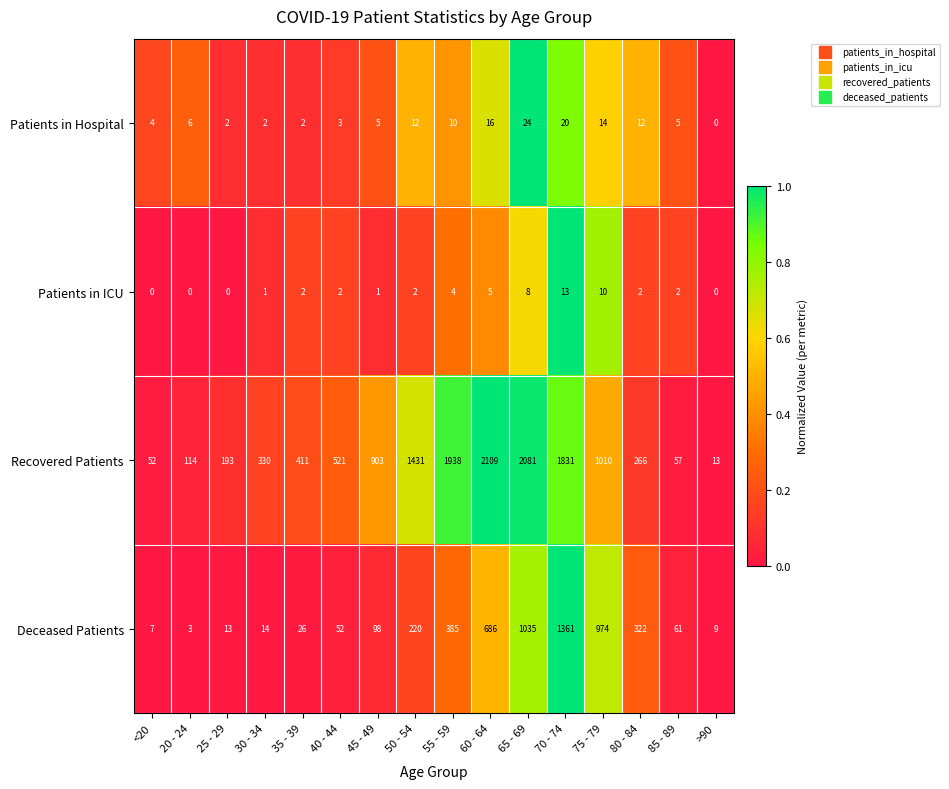

Is the value of Recovered Patients at 20 - 24 greater than the value of Deceased Patients at 20 - 24?

Yes